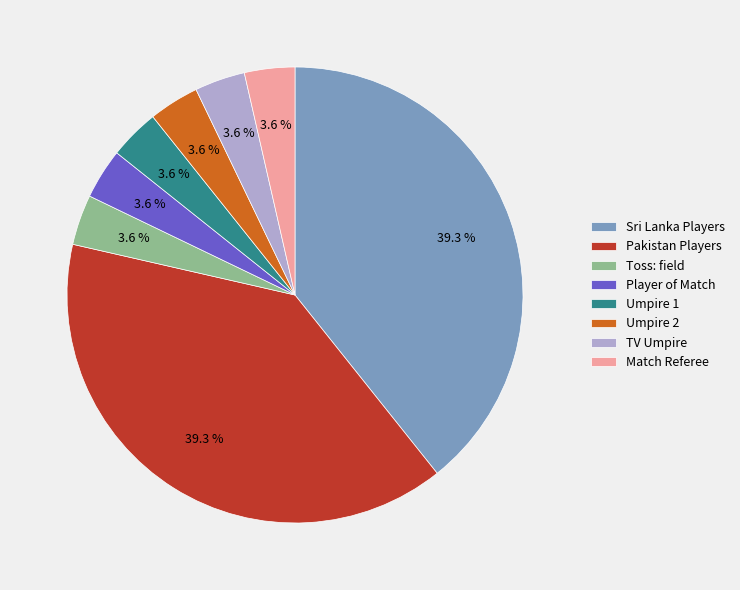

What is the ratio of the value at Match Referee to the value at Toss: field?

1.0